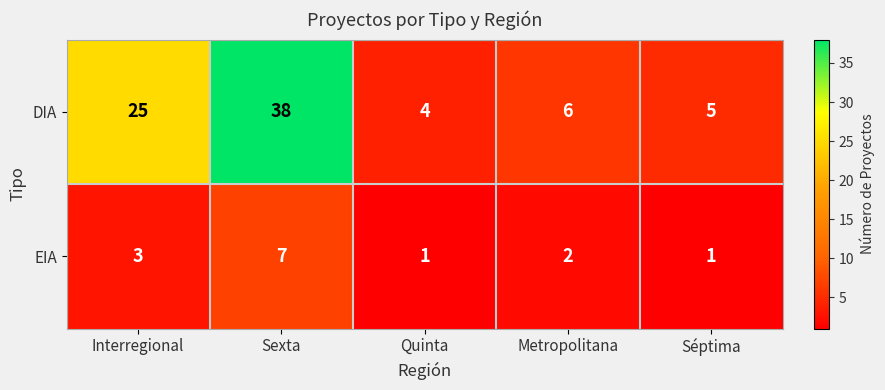

Count the EIA values in the range 1 to 3.

4